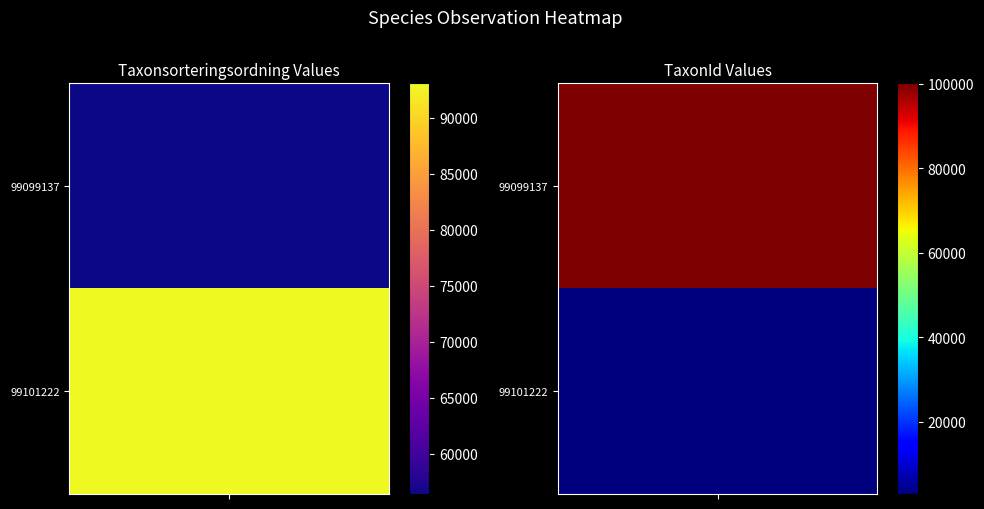

What is the sum of all 99101222 values?

95864